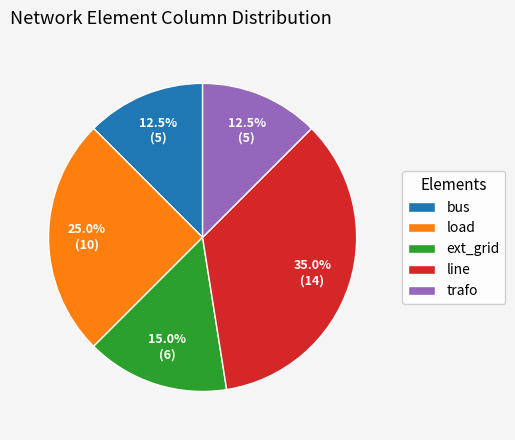

How many segments does this pie chart have?

5